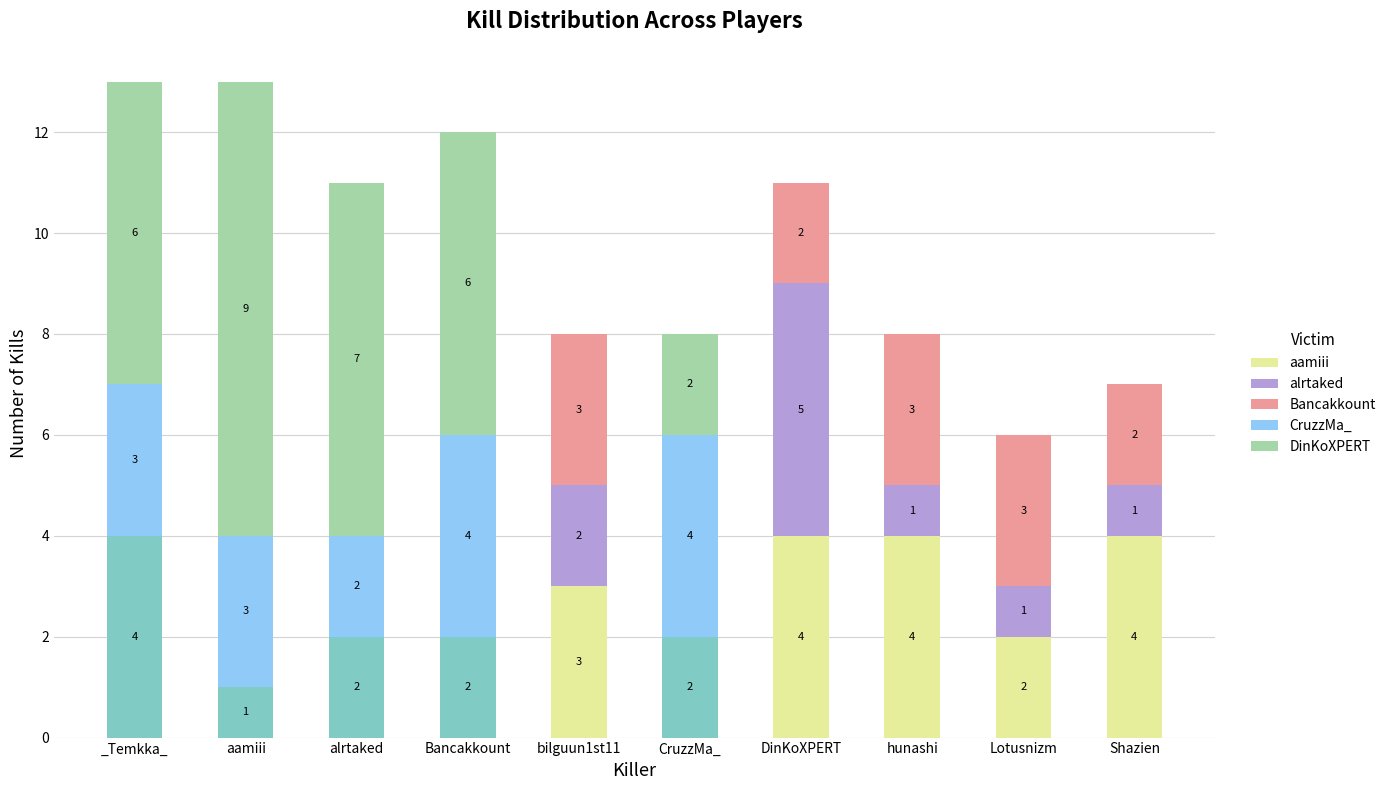

The value of Bancakkount at Lotusnizm is 3. True or false?

True